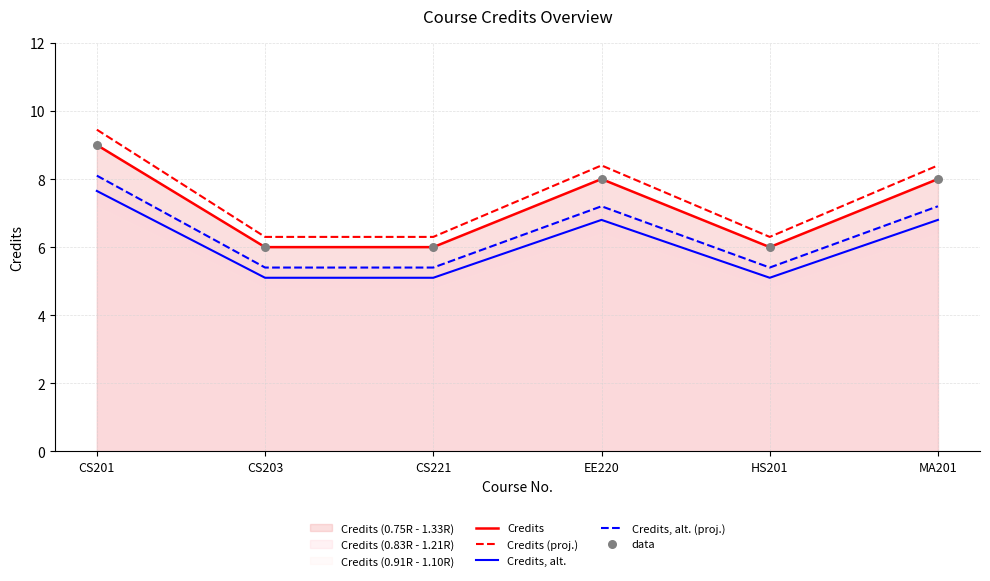

What is the total value across all series at CS203?

28.8